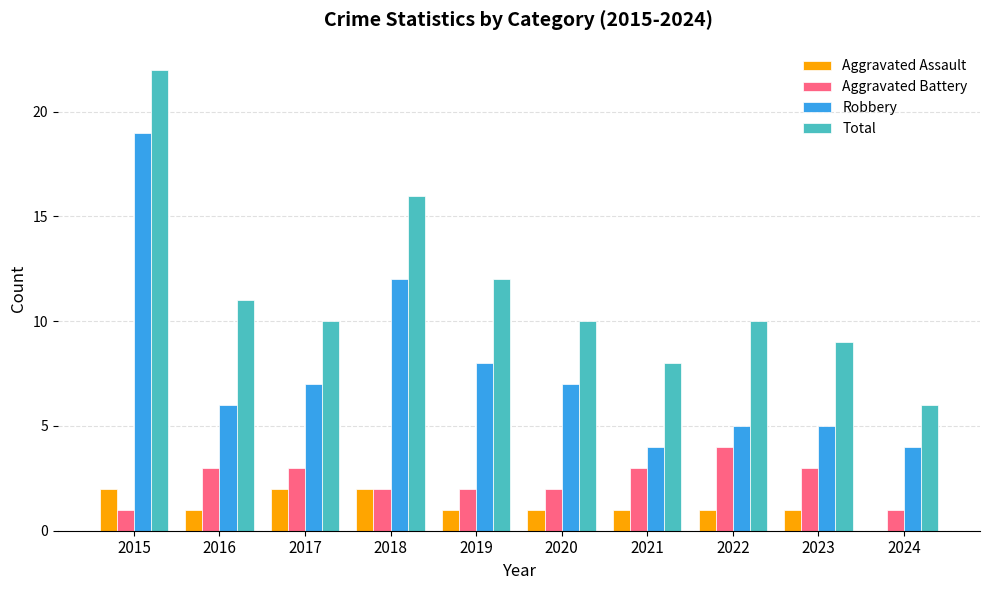

Is the value of Aggravated Battery at 2020 greater than the value of Aggravated Assault at 2020?

Yes